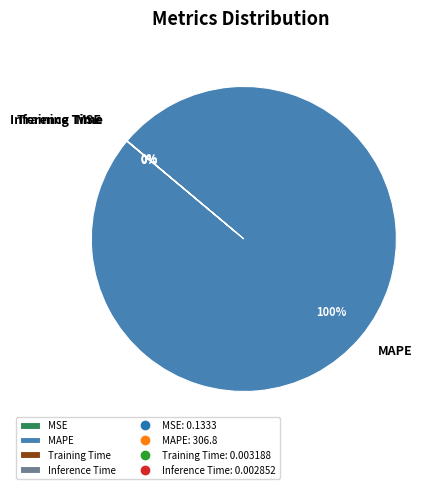

Which category accounts for the majority?

MAPE